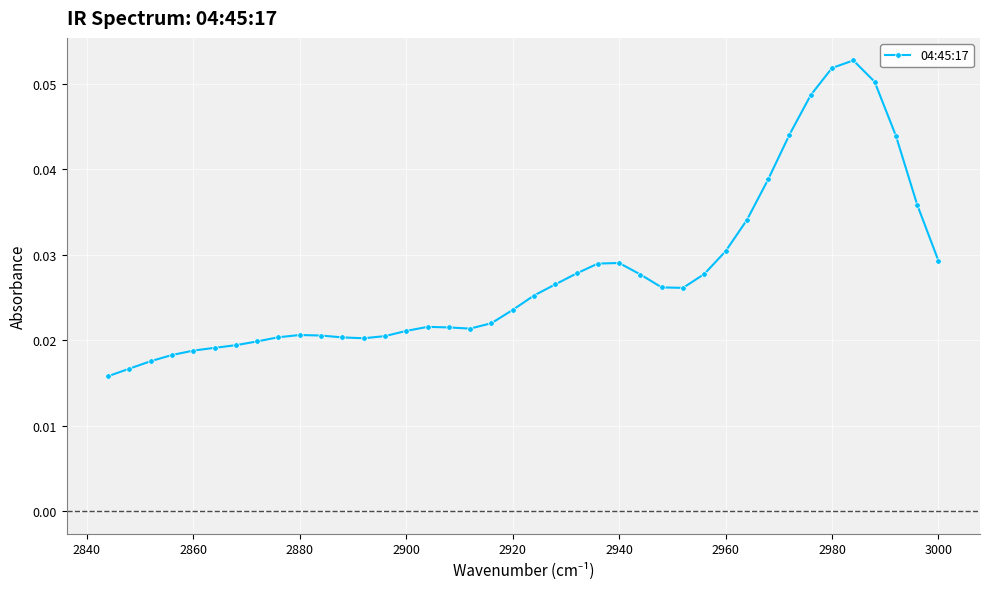

How many values are between 0 and 1?

40